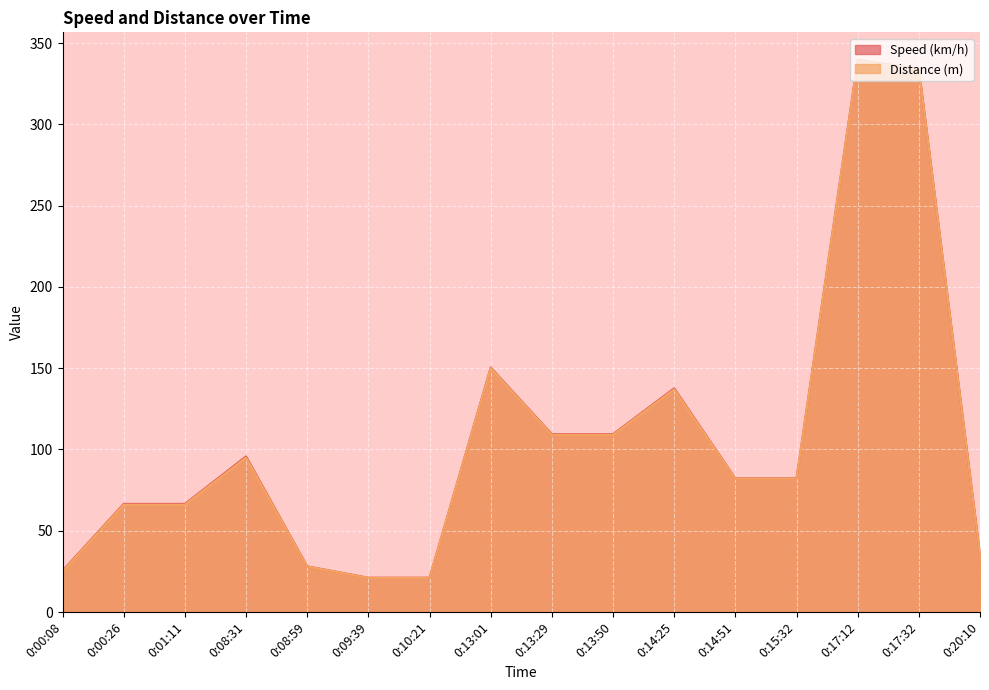

What is the spread (max minus min) of values at 0:08:31?

0.7